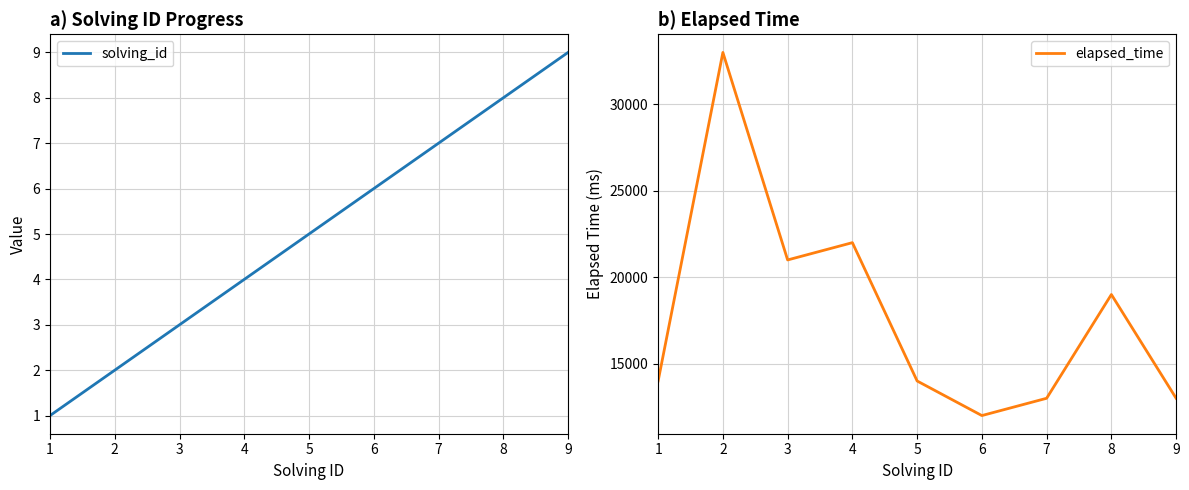

Read the elapsed_time value at 2, to the nearest 10.

33000